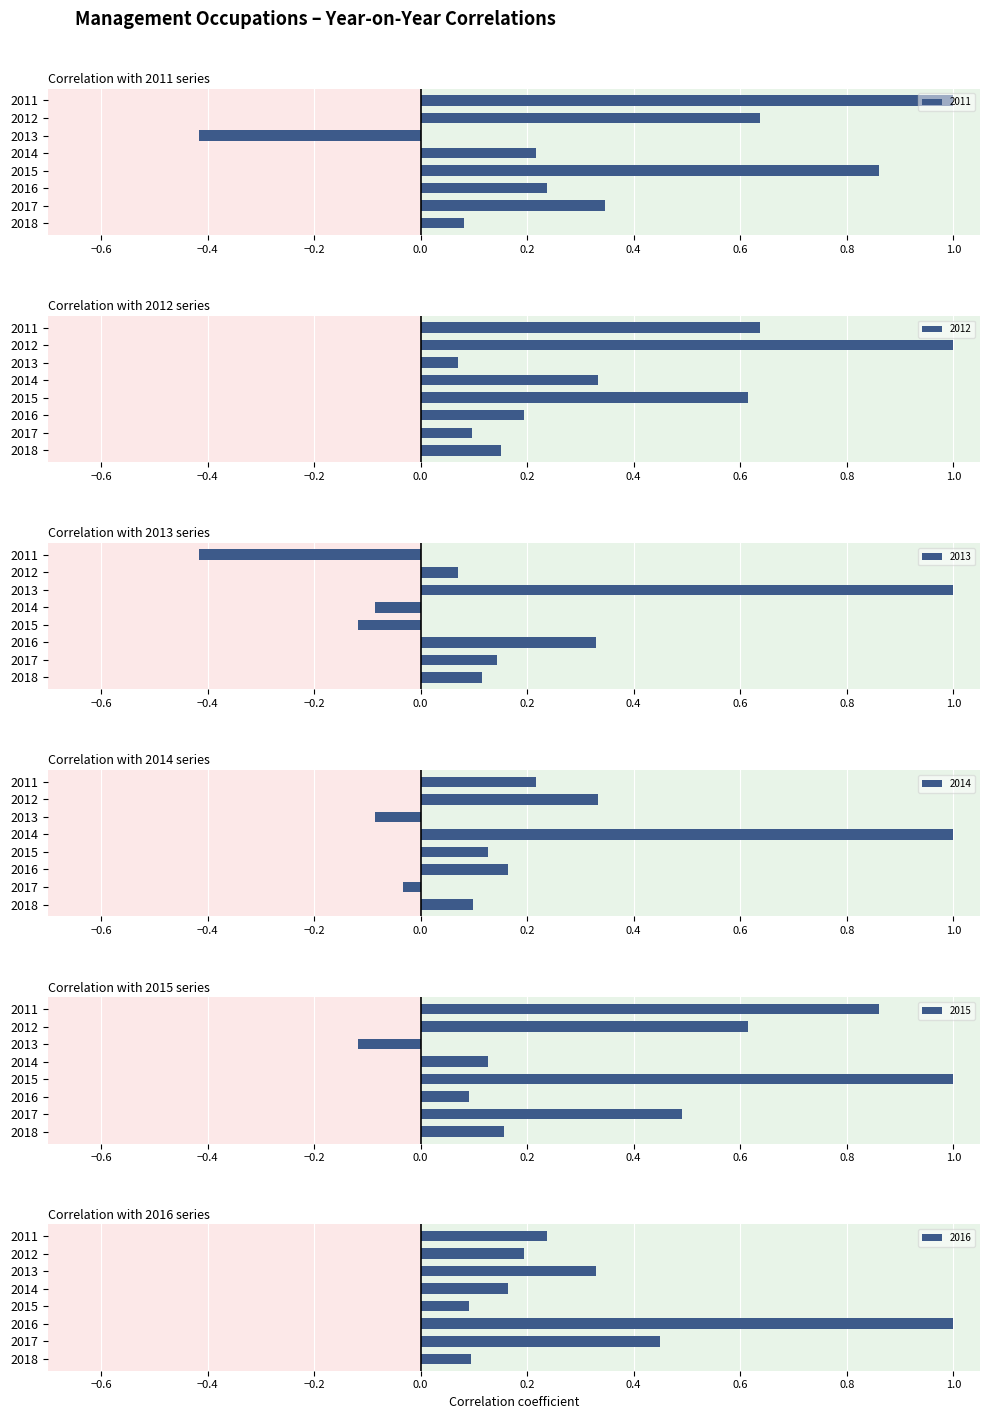

Which category has the highest value in the 2012 series?

2012